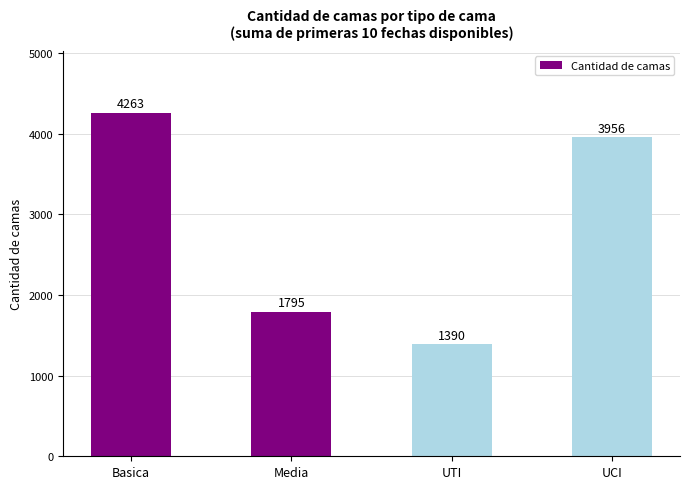

Reading left to right, what are all the values shown in this chart?

Basica=4263	Media=1795	UTI=1390	UCI=3956